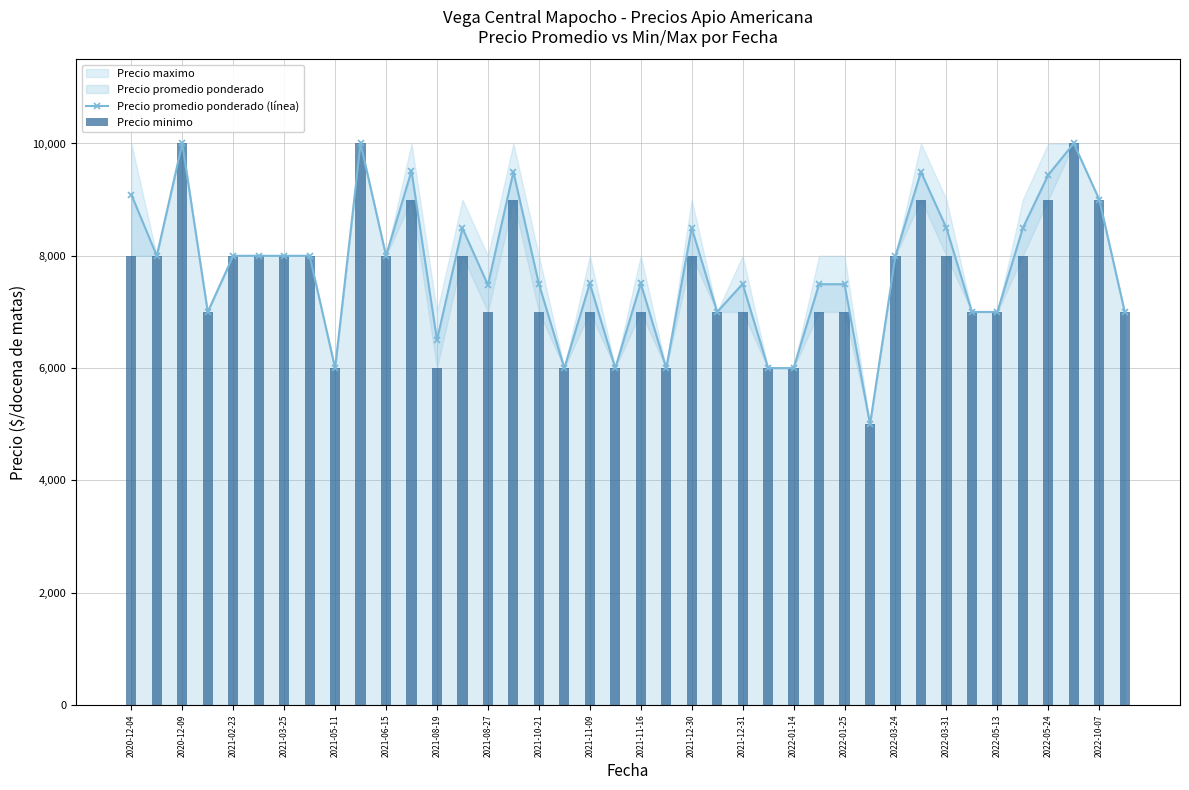

The value of Precio promedio ponderado (línea) at 2022-03-31 is 14917. True or false?

False